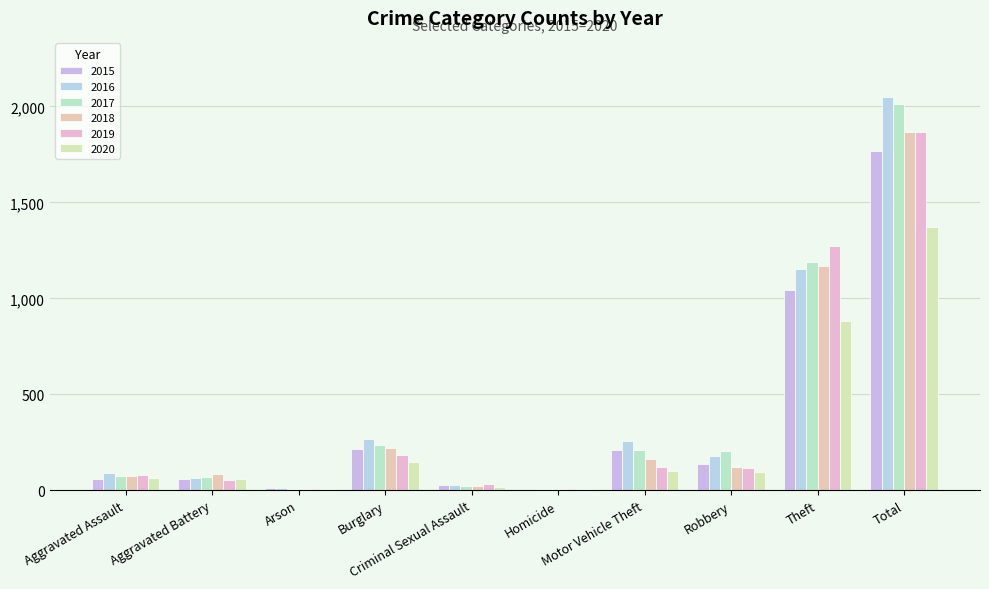

Which series changed the most between Aggravated Battery and Robbery?

2017